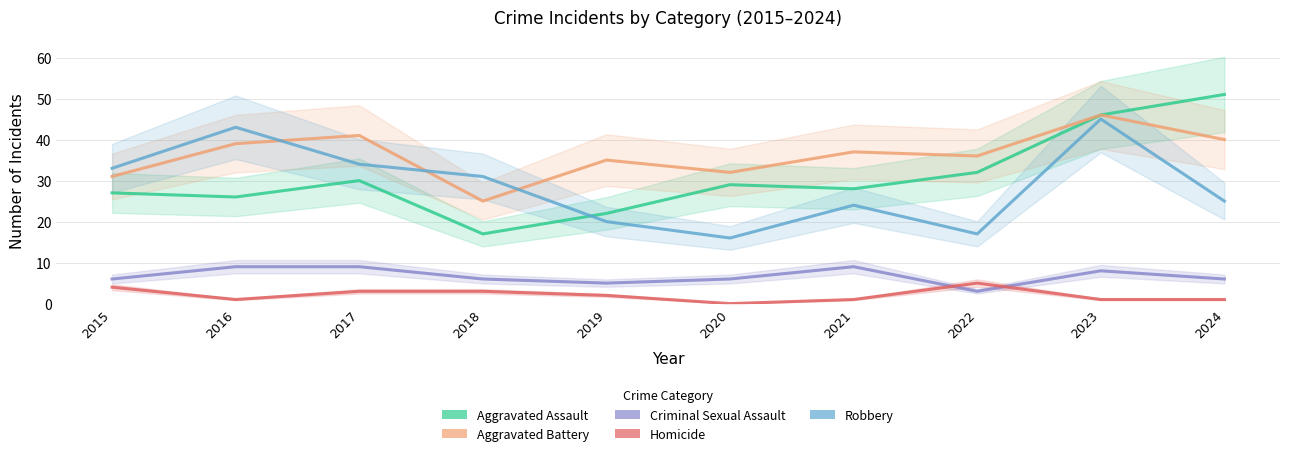

Reading right to left, extract all data points from this chart.

Aggravated Assault: 2024=51	2023=46	2022=32	2021=28	2020=29	2019=22	2018=17	2017=30	2016=26	2015=27
Aggravated Battery: 2024=40	2023=46	2022=36	2021=37	2020=32	2019=35	2018=25	2017=41	2016=39	2015=31
Criminal Sexual Assault: 2024=6	2023=8	2022=3	2021=9	2020=6	2019=5	2018=6	2017=9	2016=9	2015=6
Homicide: 2024=1	2023=1	2022=5	2021=1	2020=0	2019=2	2018=3	2017=3	2016=1	2015=4
Robbery: 2024=25	2023=45	2022=17	2021=24	2020=16	2019=20	2018=31	2017=34	2016=43	2015=33